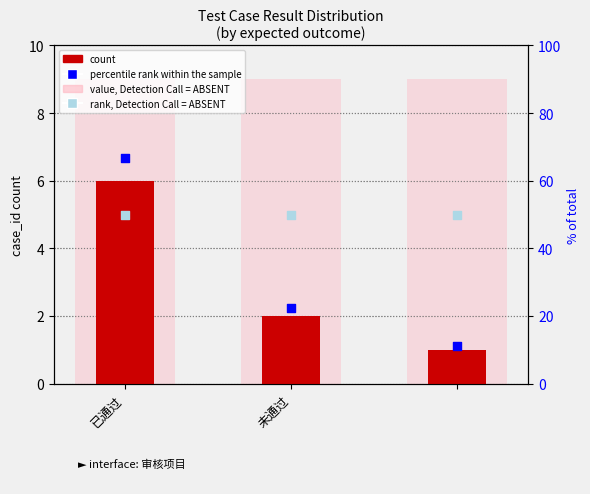

What is the total value across all series at 2?

71.1